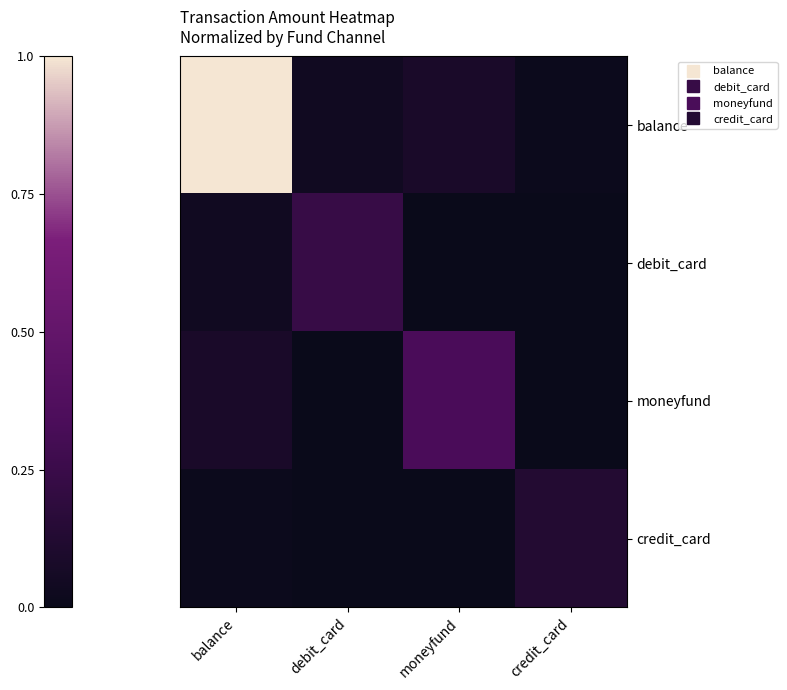

Reading right to left, extract all data points from this chart.

balance: credit_card=0.0	moneyfund=0.1	debit_card=0.0	balance=1.0
debit_card: credit_card=0.0	moneyfund=0.0	debit_card=0.2	balance=0.0
moneyfund: credit_card=0.0	moneyfund=0.3	debit_card=0.0	balance=0.1
credit_card: credit_card=0.1	moneyfund=0.0	debit_card=0.0	balance=0.0